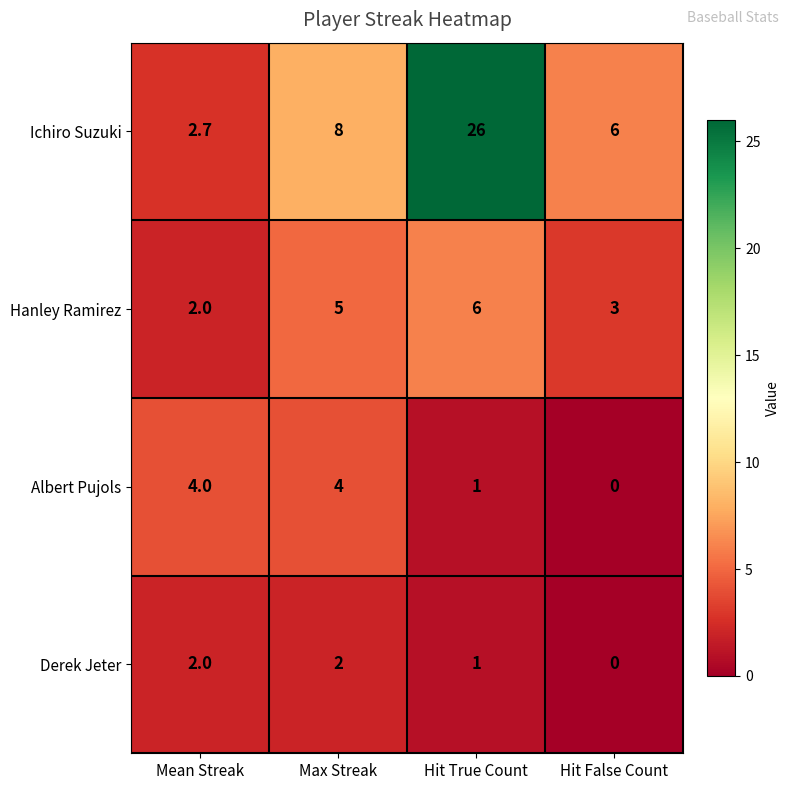

What is the spread (max minus min) of values at Hit False Count?

6.0